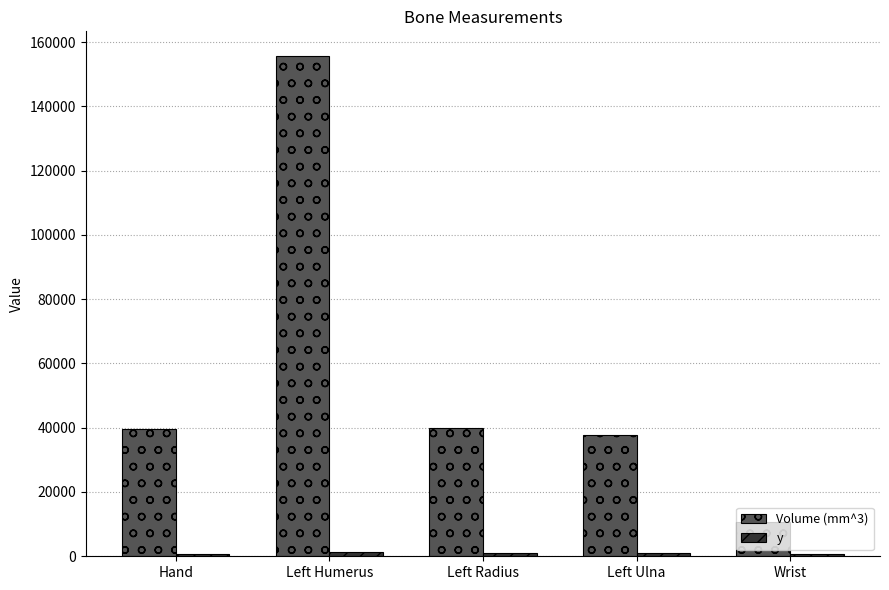

What is the label of the 1st bar from the right?

Wrist